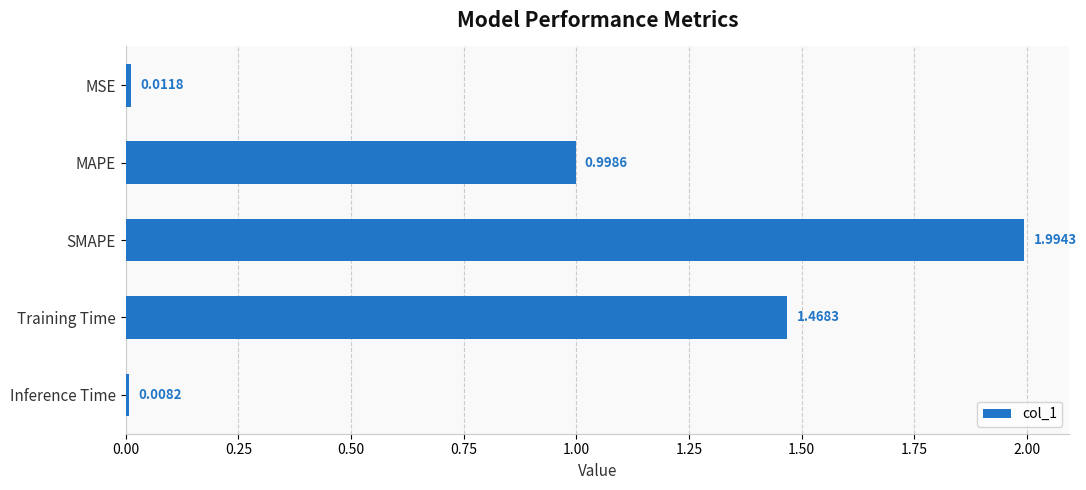

What is the sum of the values at MAPE and SMAPE?

3.0